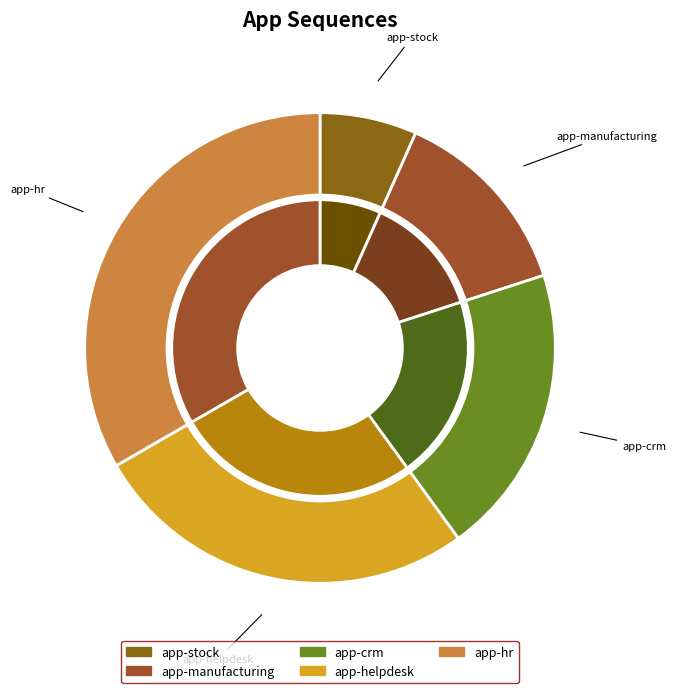

Rank the categories by value from lowest to highest.

app-stock, app-manufacturing, app-crm, app-helpdesk, app-hr